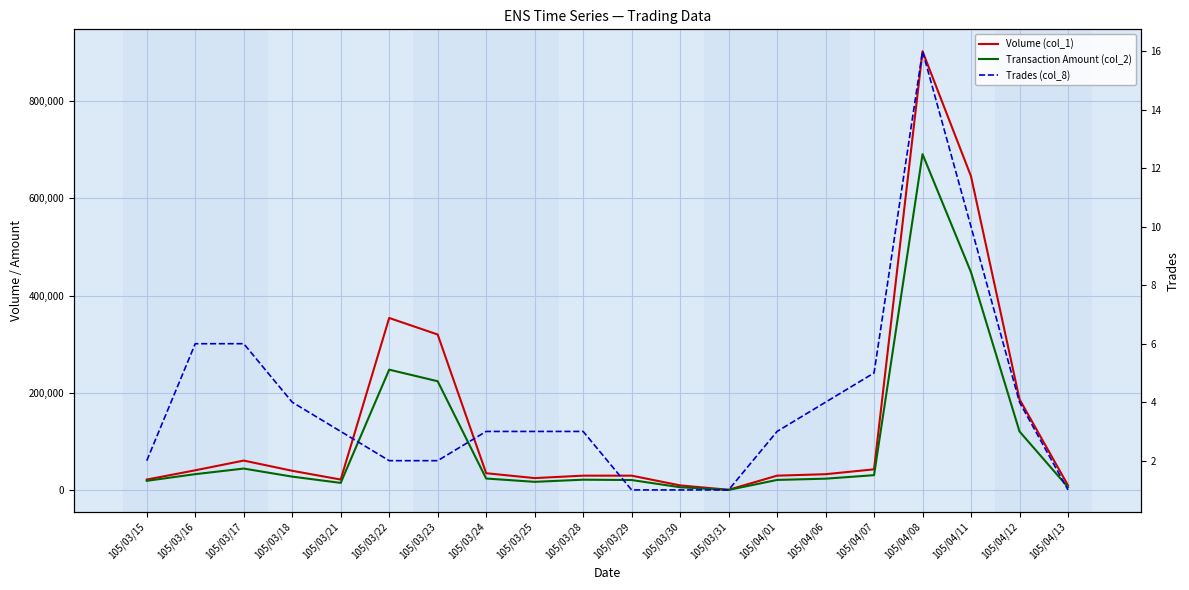

At how many categories does at least one series exceed 836993?

1